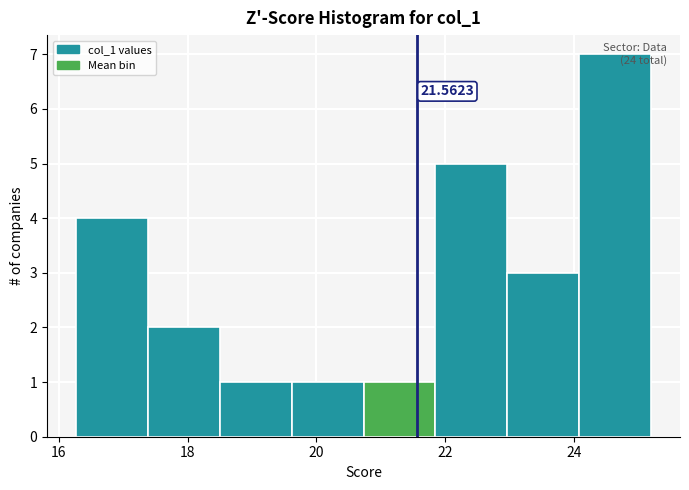

Which range on the x-axis has the tallest bar?

24.0 to 25.2